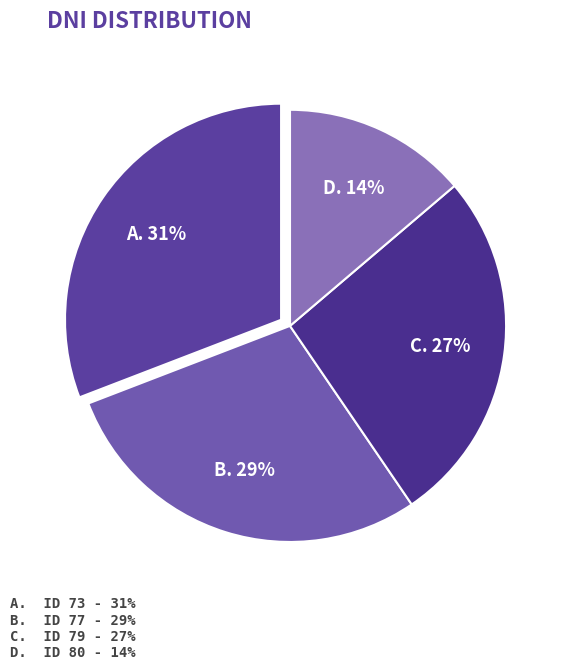

Count the number of slices in the pie.

4